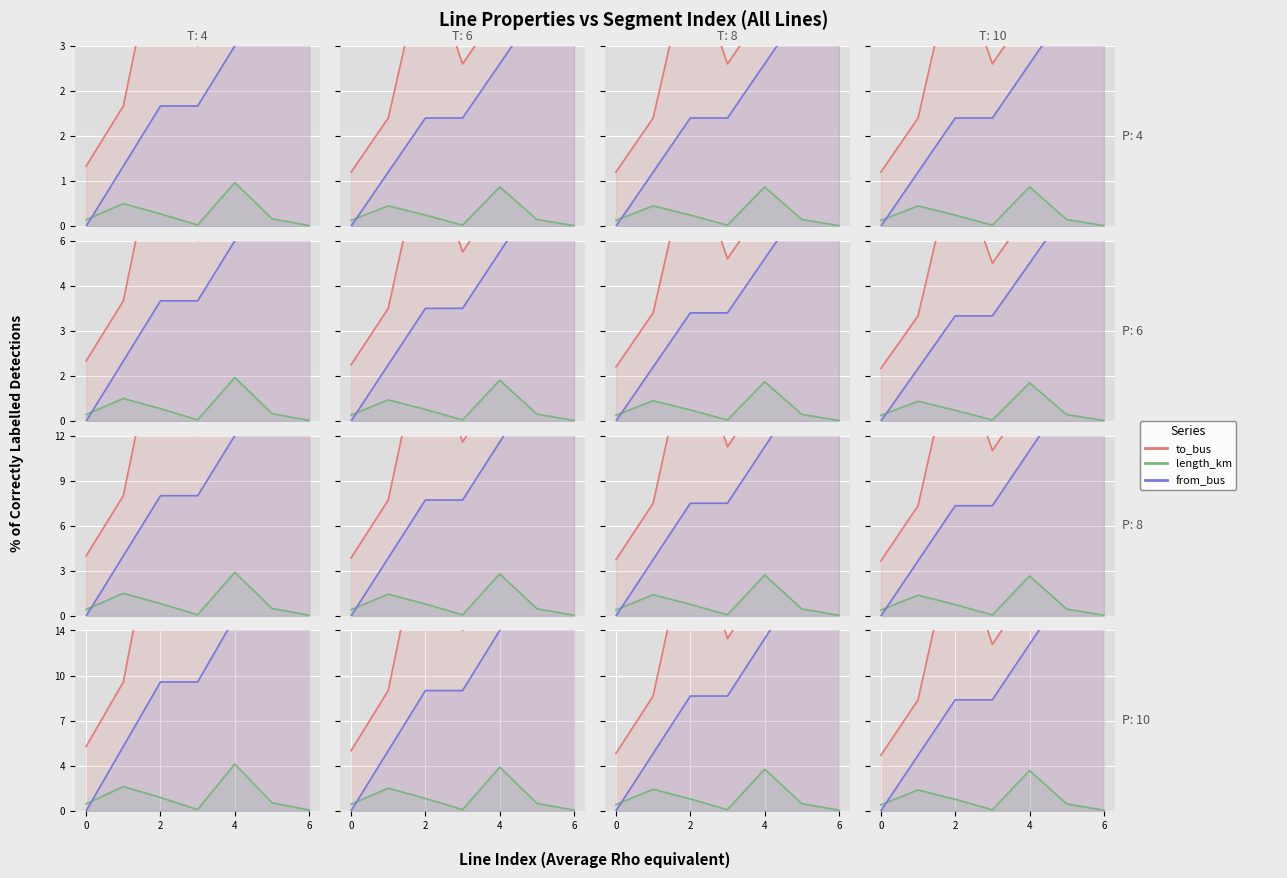

What is the label of the 6th point from the left?

5